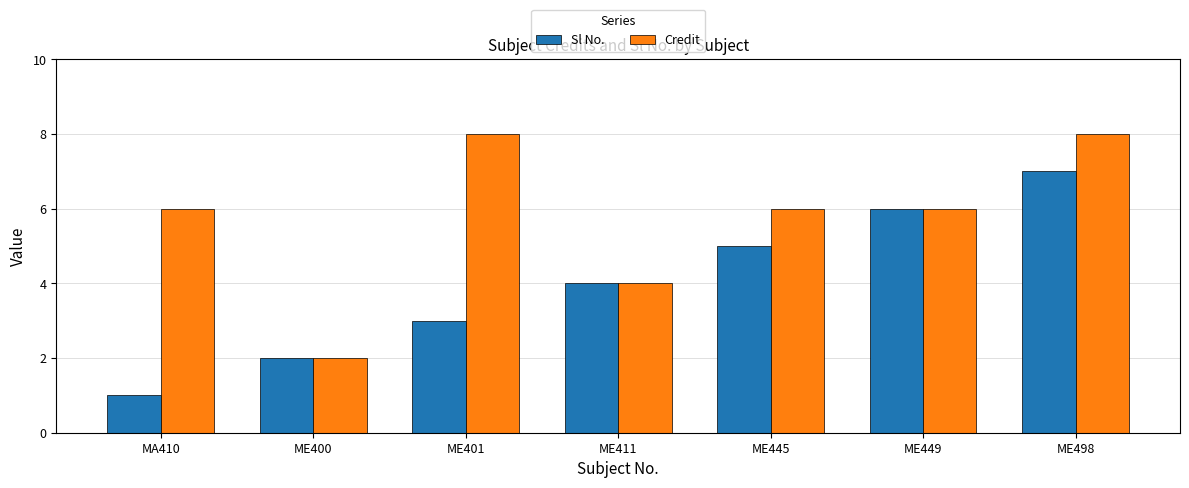

What value does the Sl No. series have at ME498?

7